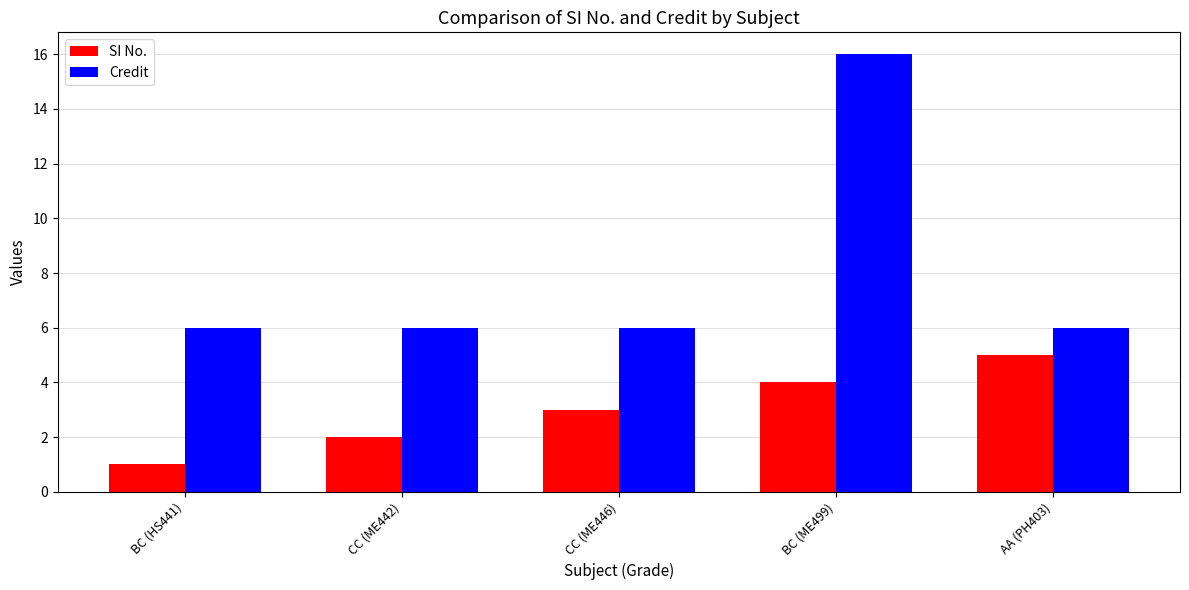

Which series has the widest spread of values?

Credit